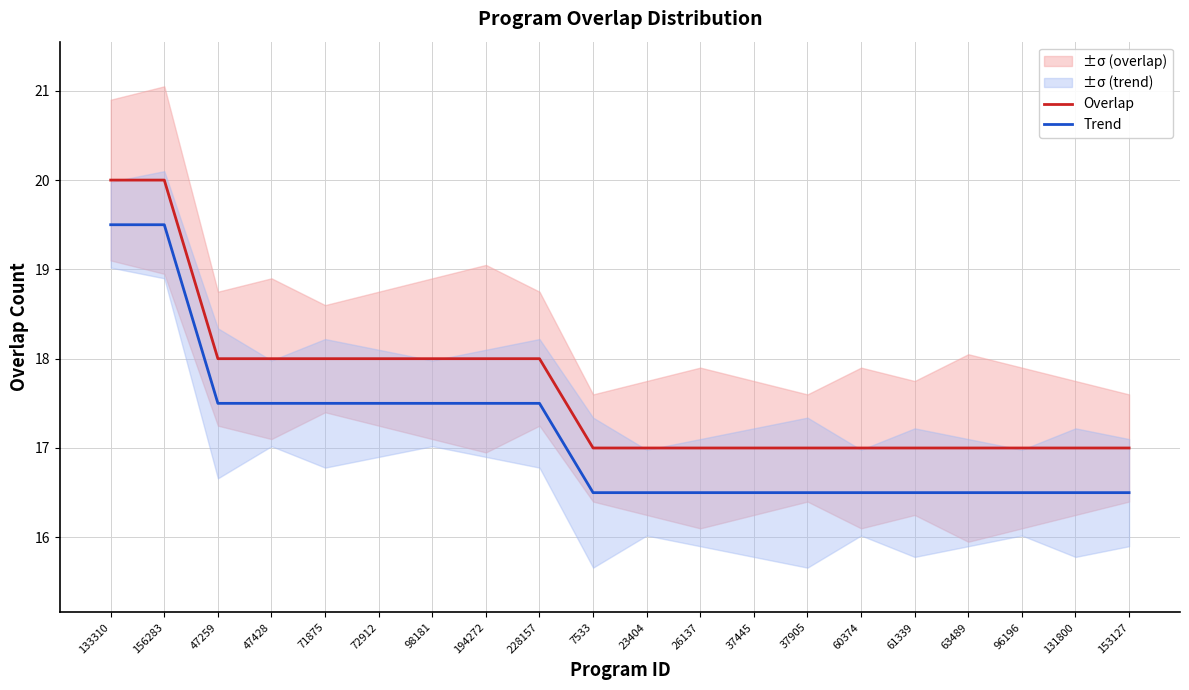

How many Overlap values are between 17 and 18?

18